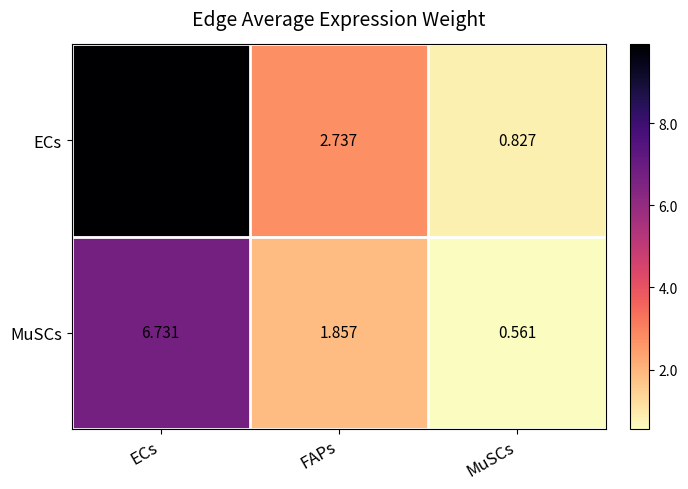

List the series in order of their overall mean, highest first.

ECs, MuSCs